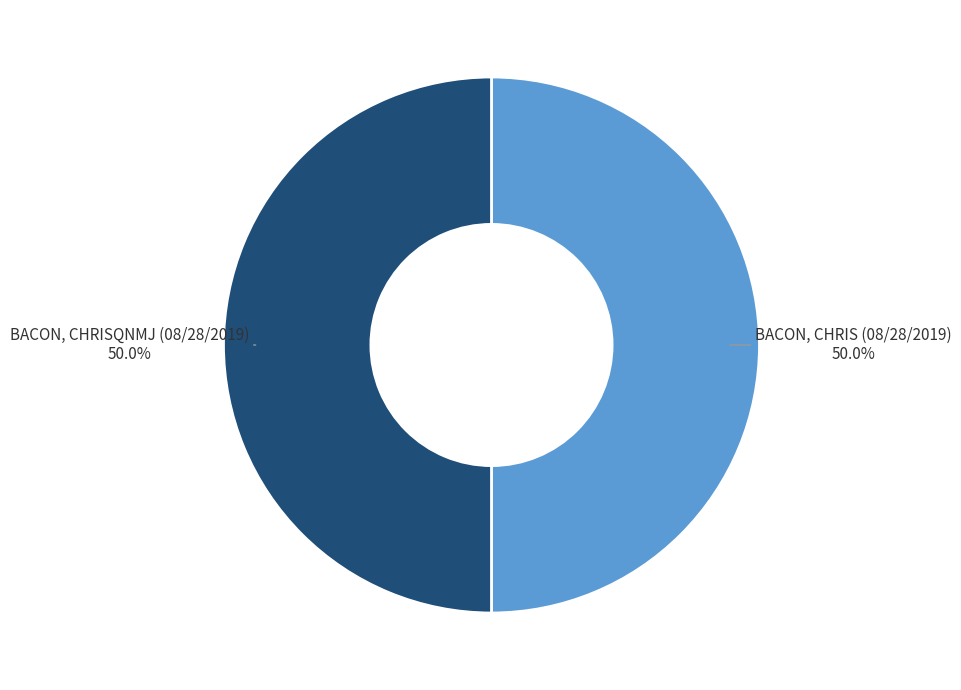

What is the largest slice in the pie chart?

BACON, CHRISQNMJ (08/28/2019)